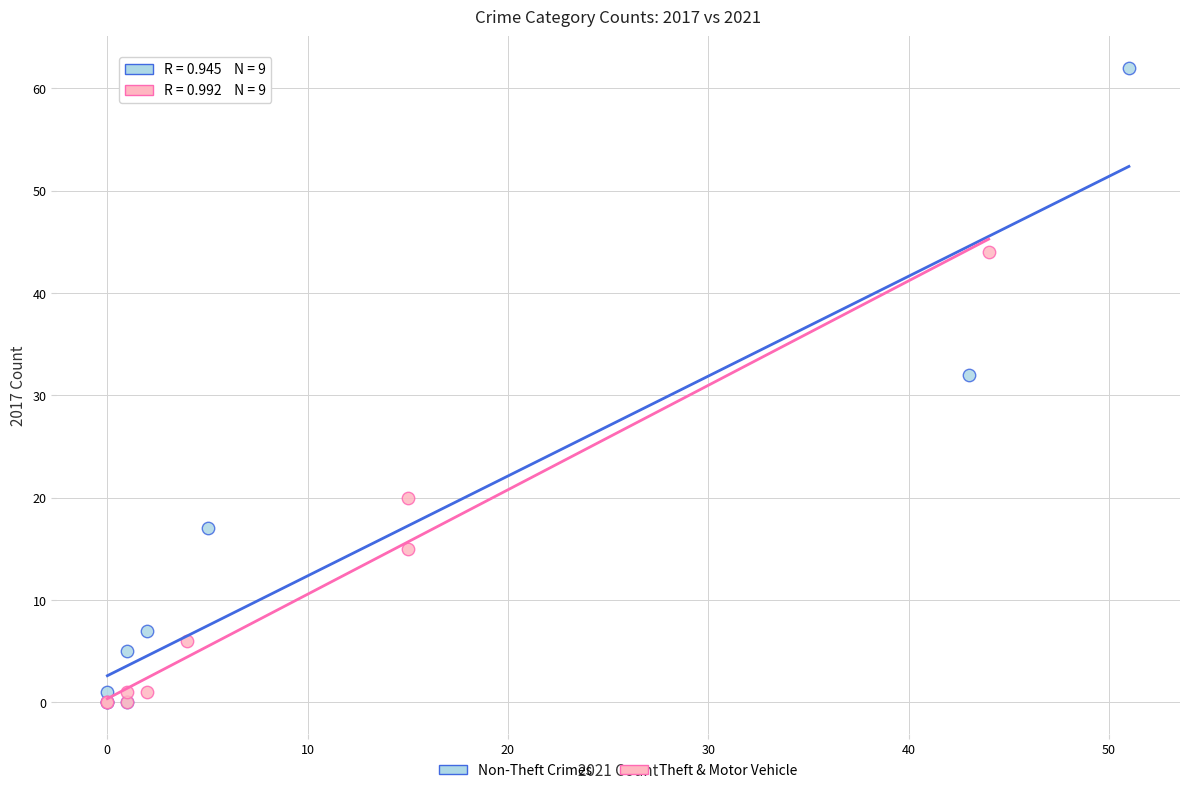

Which series has the largest Y range (max minus min)?

Non-Theft Crimes